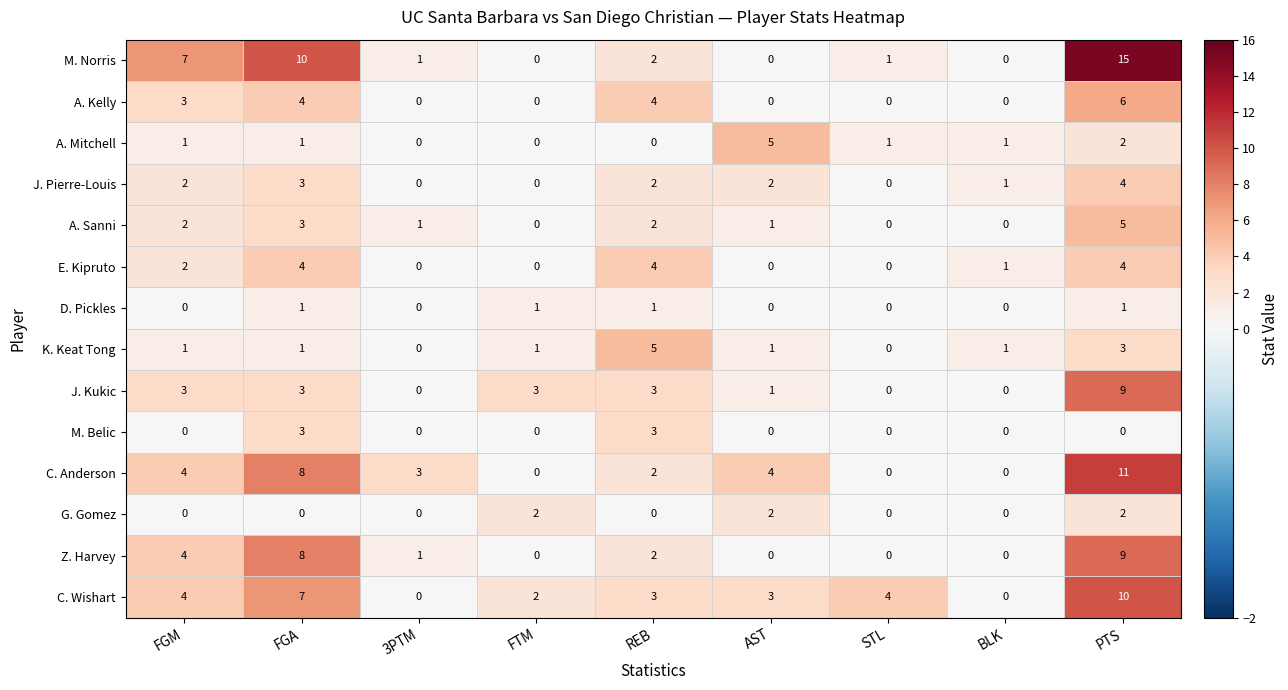

How many distinct data groups are displayed?

14